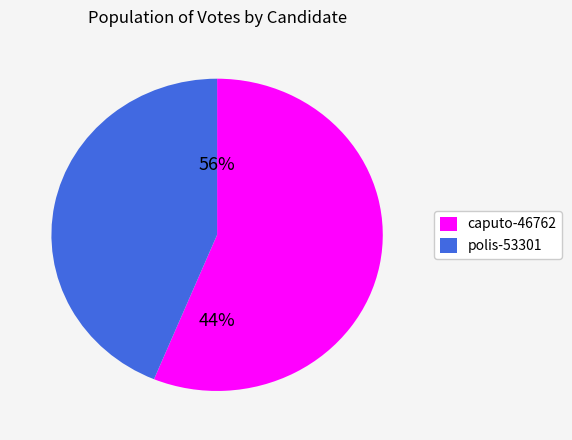

Combined, do caputo-46762 and polis-53301 account for over 50%?

Yes